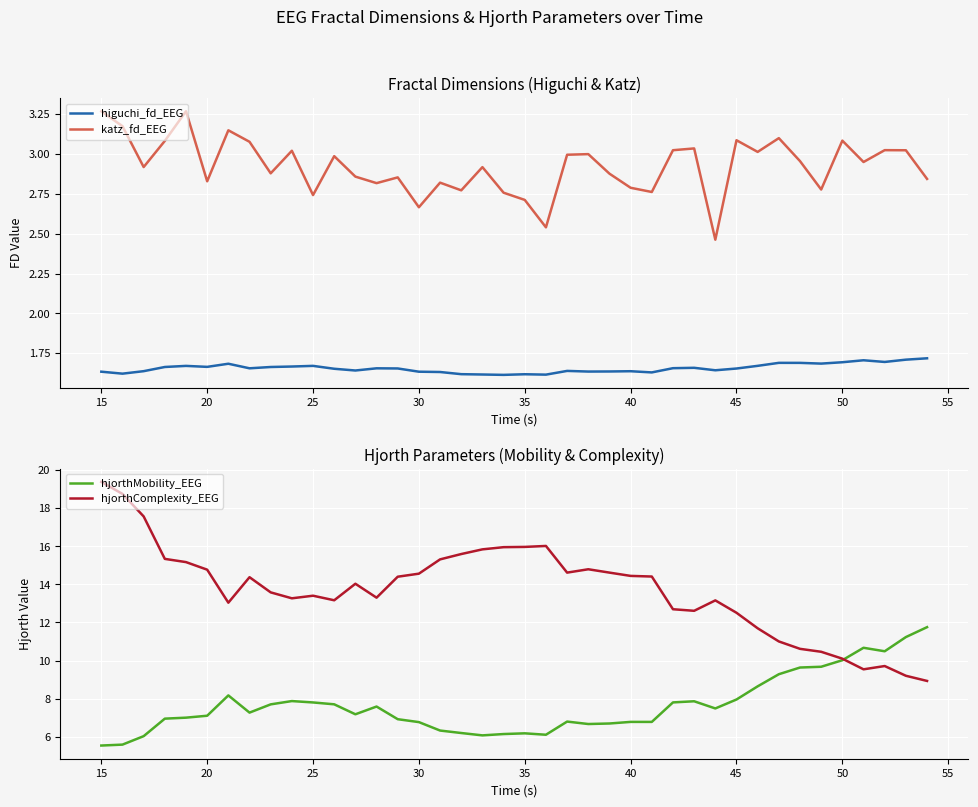

True or false: katz_fd_EEG and higuchi_fd_EEG intersect in this chart.

False